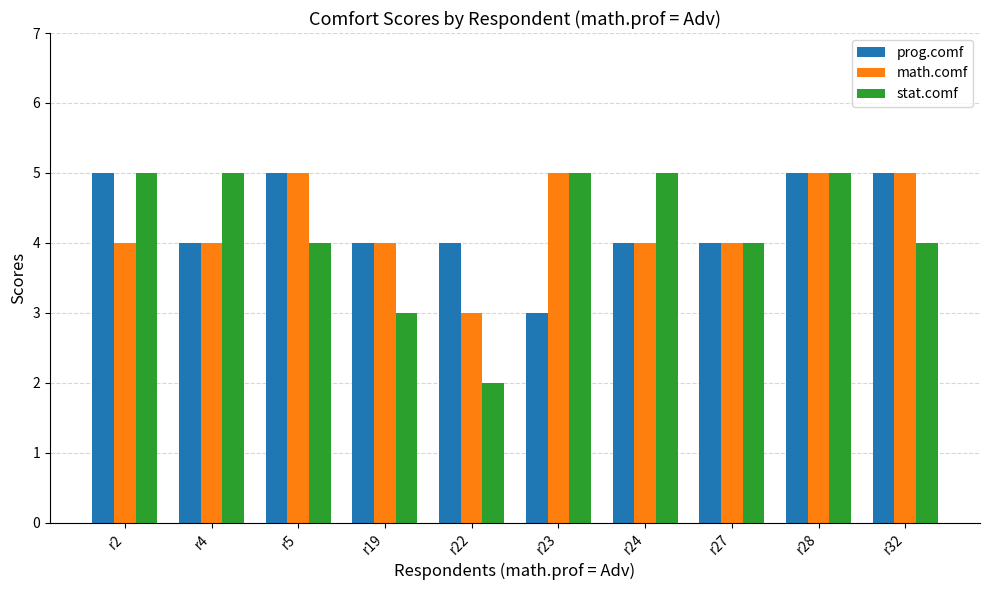

At which category is the sum across all series the highest?

r28